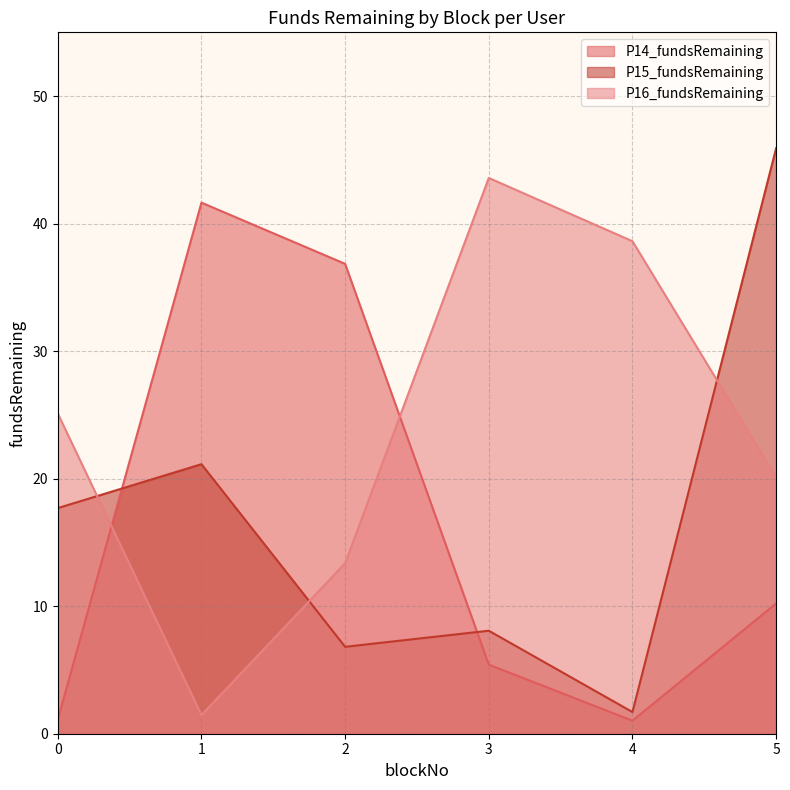

What is the difference between the highest and lowest values at 1?

40.2